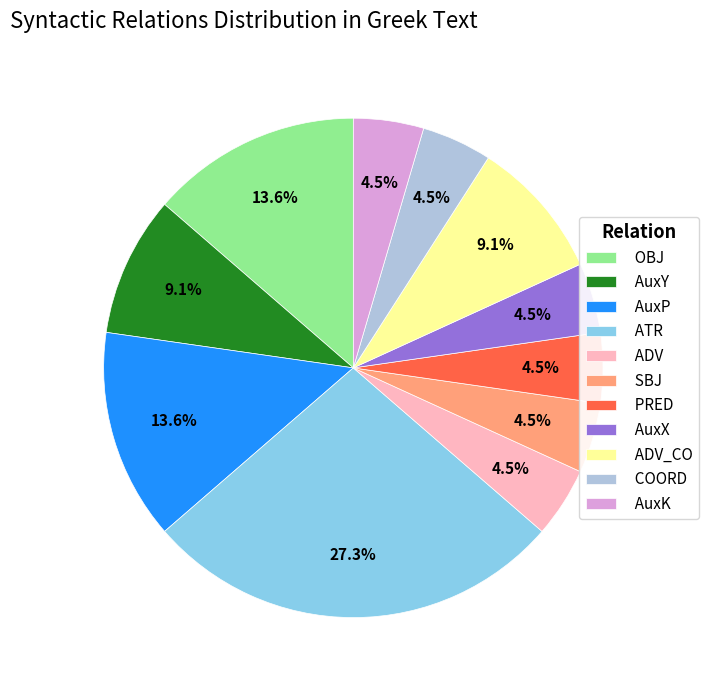

Is it true that PRED is 11% of the pie?

False